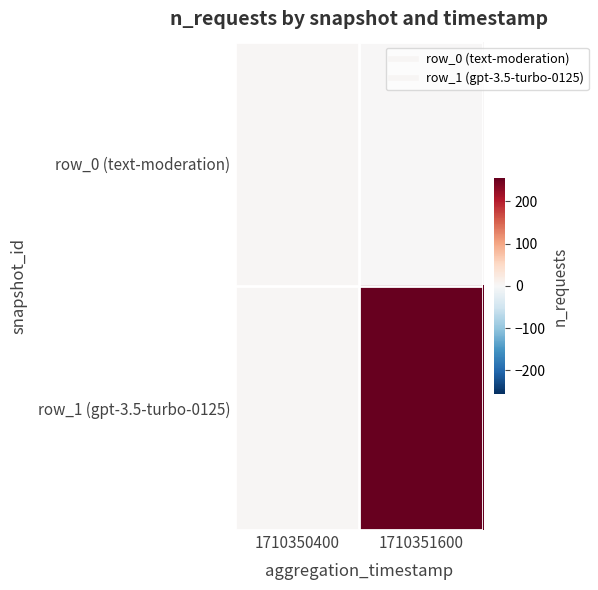

What is the total value across all series at 1710351600?

255